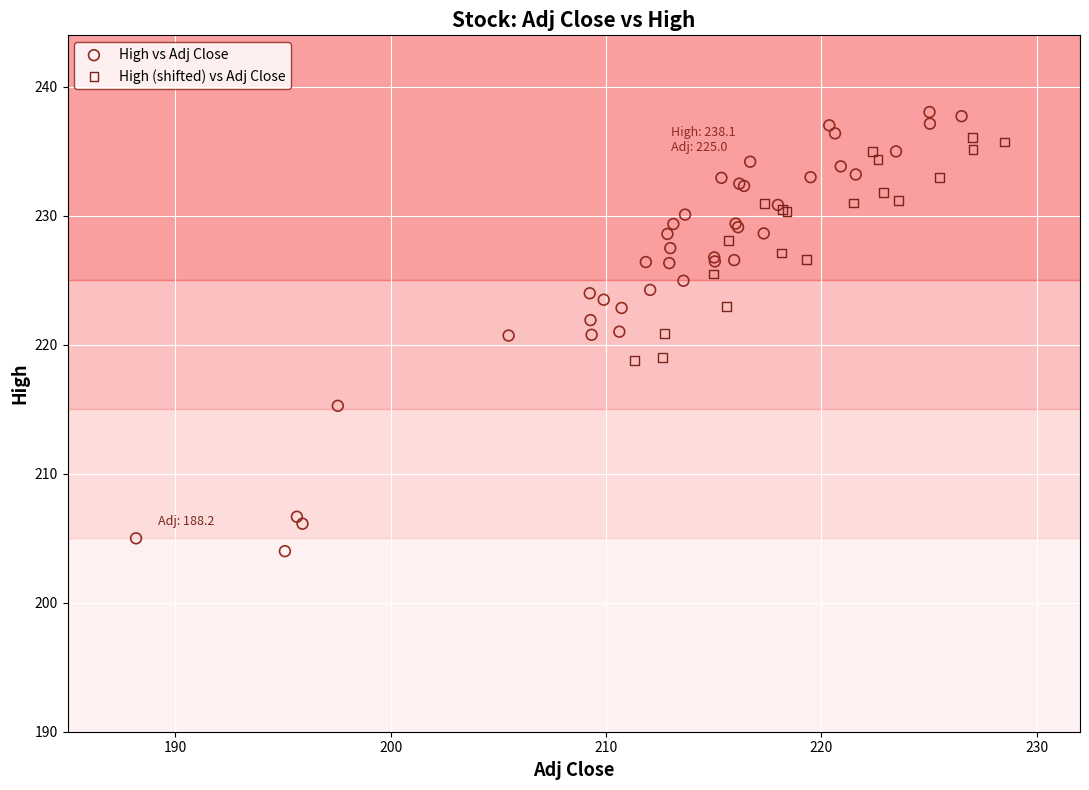

Which series has the largest Y range (max minus min)?

High vs Adj Close